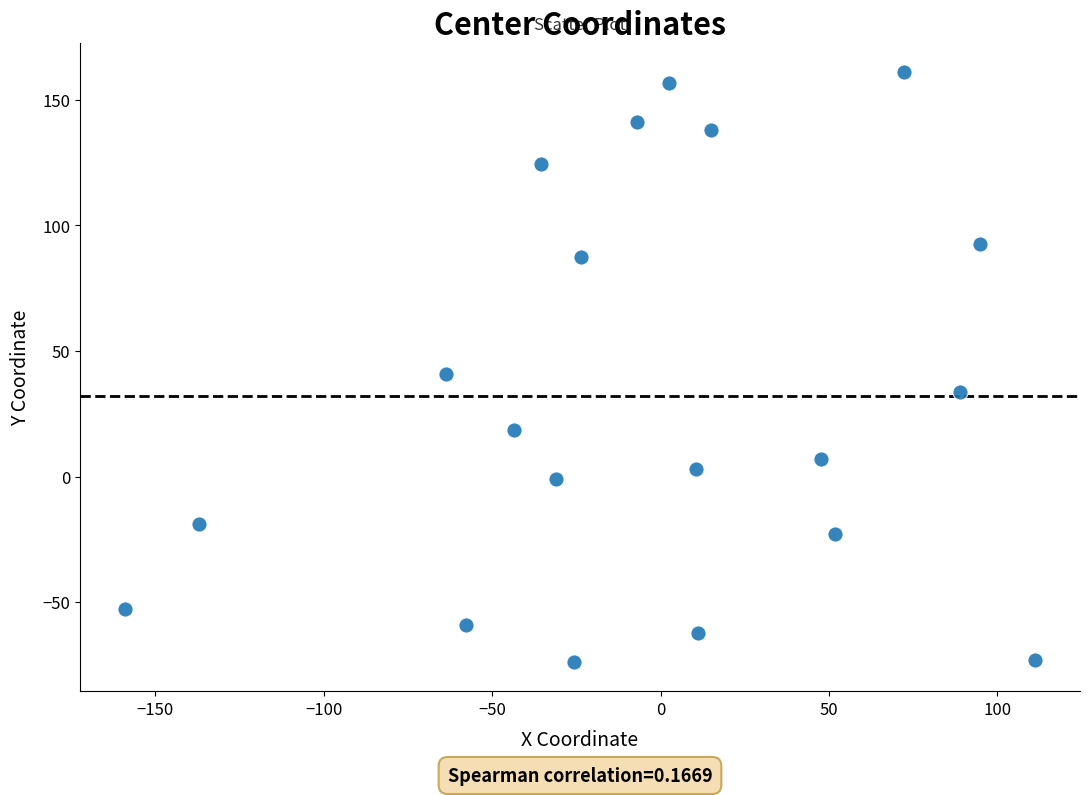

What is the range of Y values (max minus min)?

234.7